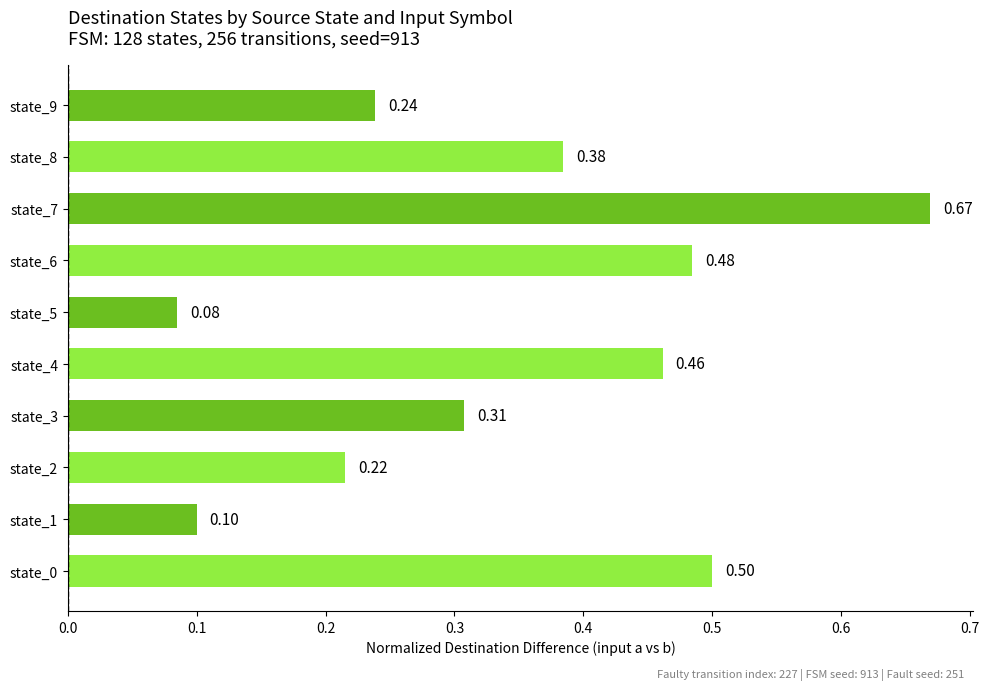

List the labels in order of value, smallest first.

state_5, state_1, state_2, state_9, state_3, state_8, state_4, state_6, state_0, state_7